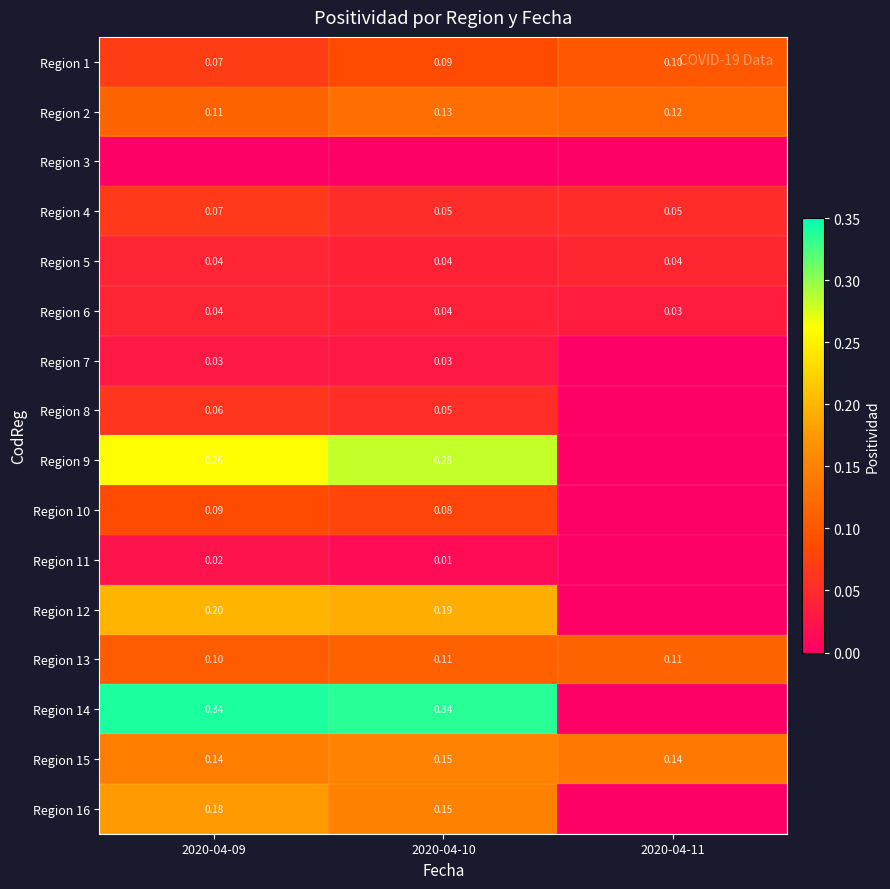

Is the value of Region 5 at 2020-04-10 greater than the value of Region 11 at 2020-04-09?

Yes